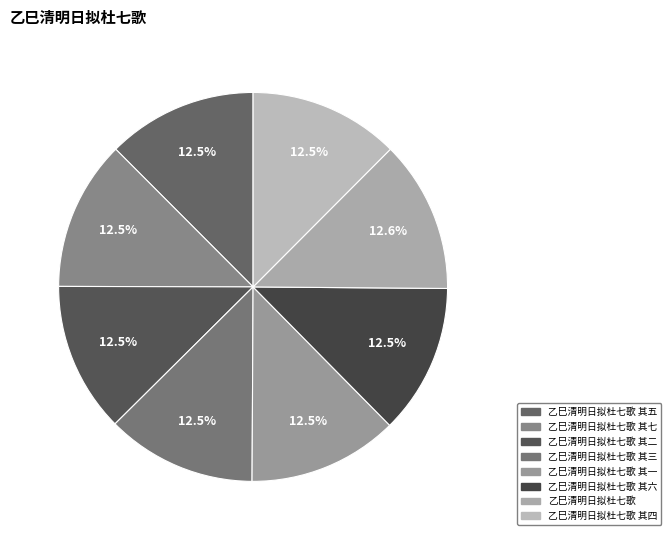

Does any single category account for the majority?

No